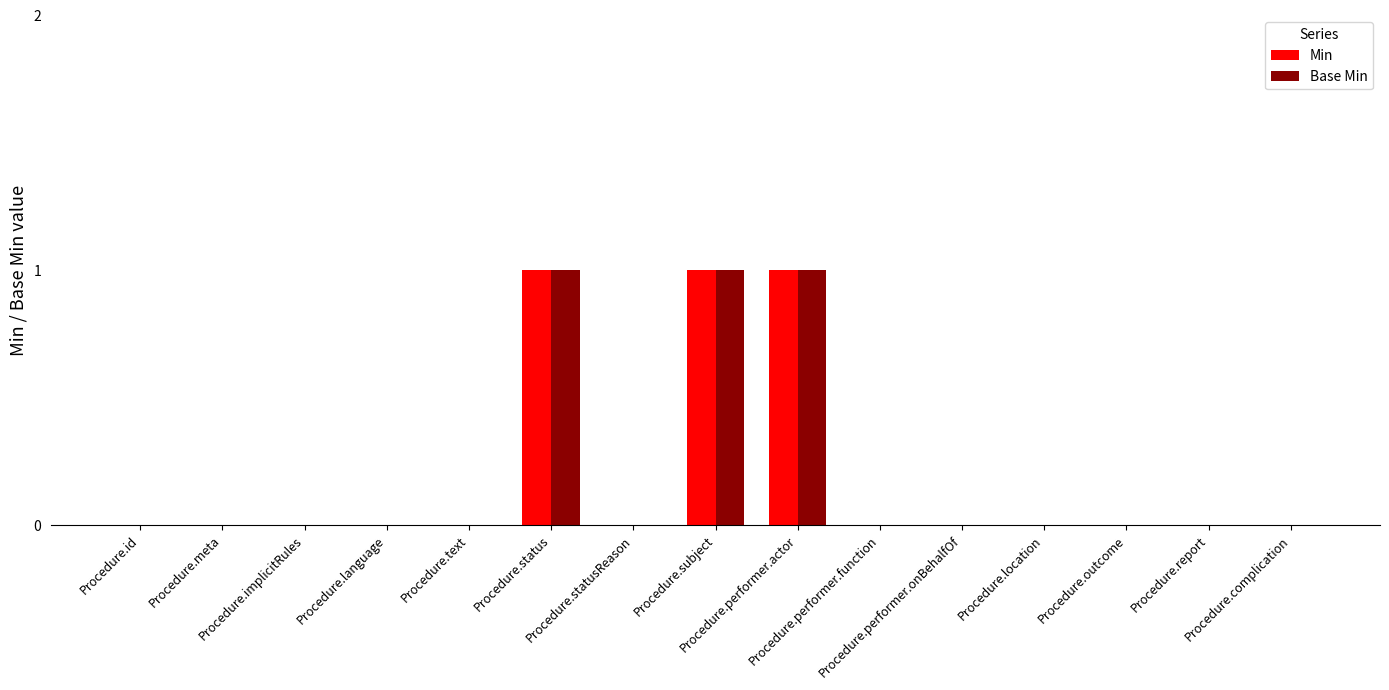

The value of Min at Procedure.complication is 0. True or false?

True